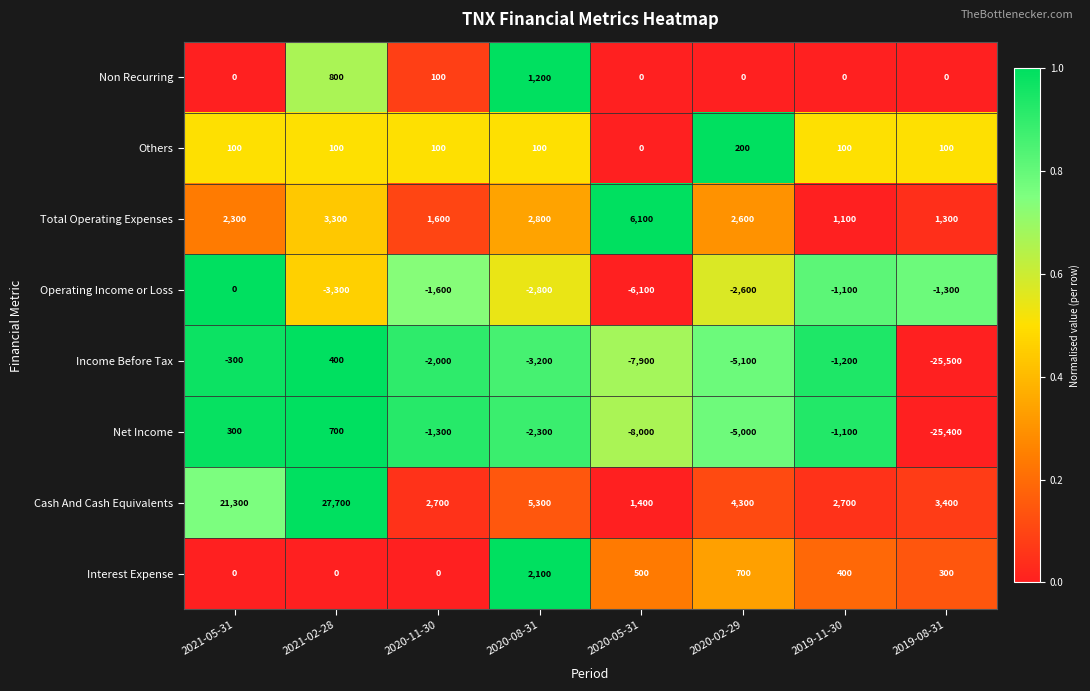

Where does the Operating Income or Loss series first go above -1600?

2021-05-31